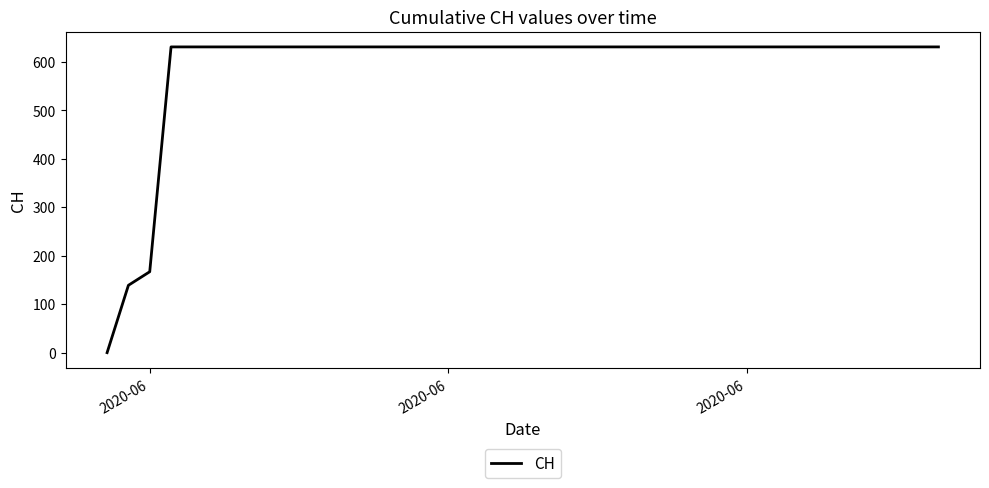

What is the maximum value shown in the chart?

631